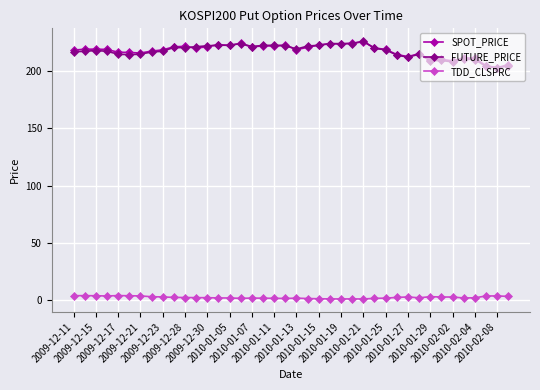

At how many categories does at least one series exceed 67?

40